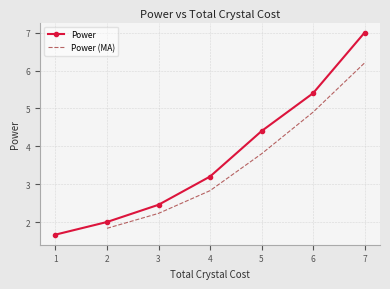

Where is Power nearest to the value 4?

5